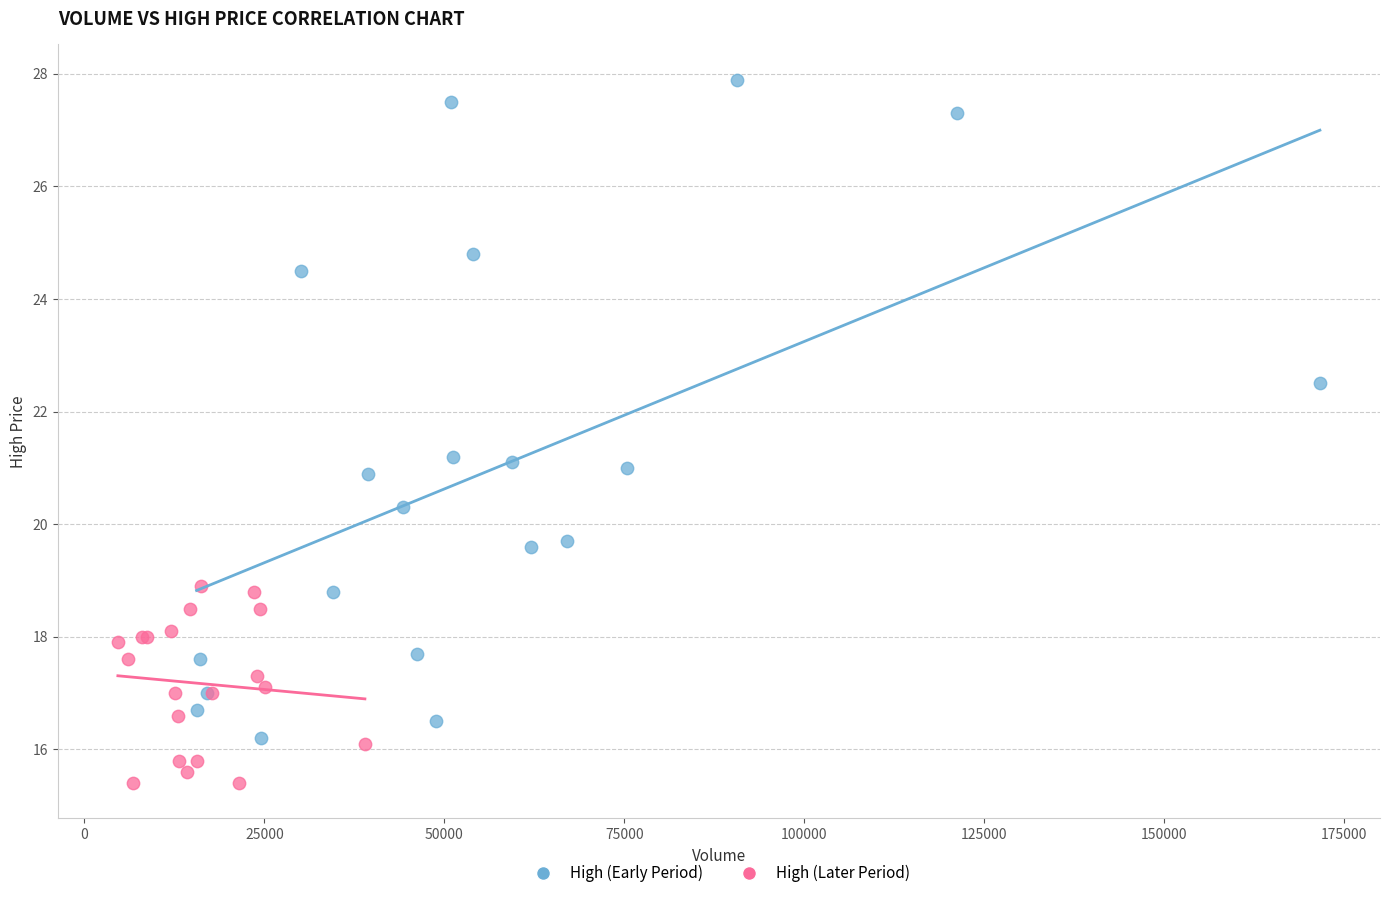

Which series reaches the maximum Y coordinate?

High (Early Period)